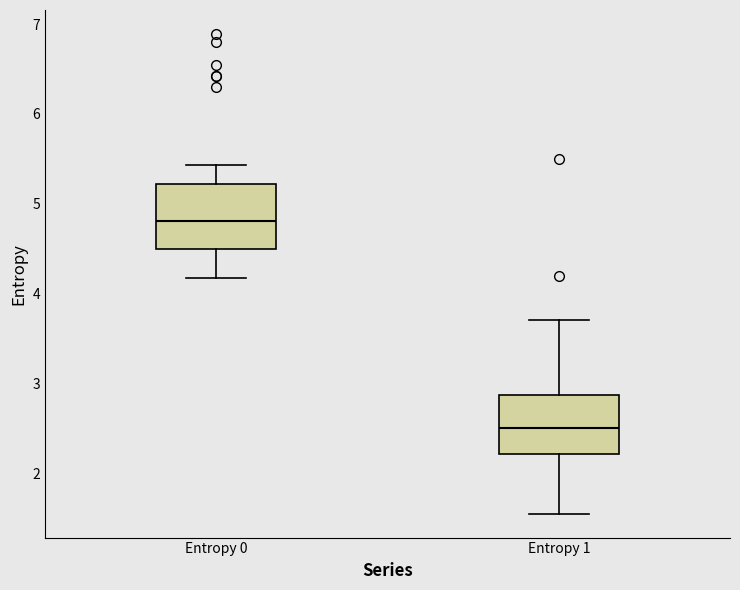

Where does the upper whisker of the box for Entropy 0 end on the y-axis? The values are not printed on the chart, so give them approximately, as read against the axis.

5.4